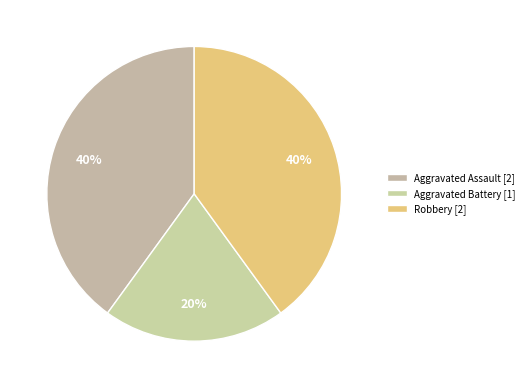

Combined, what portion of the pie is Aggravated Battery and Robbery?

60.0%